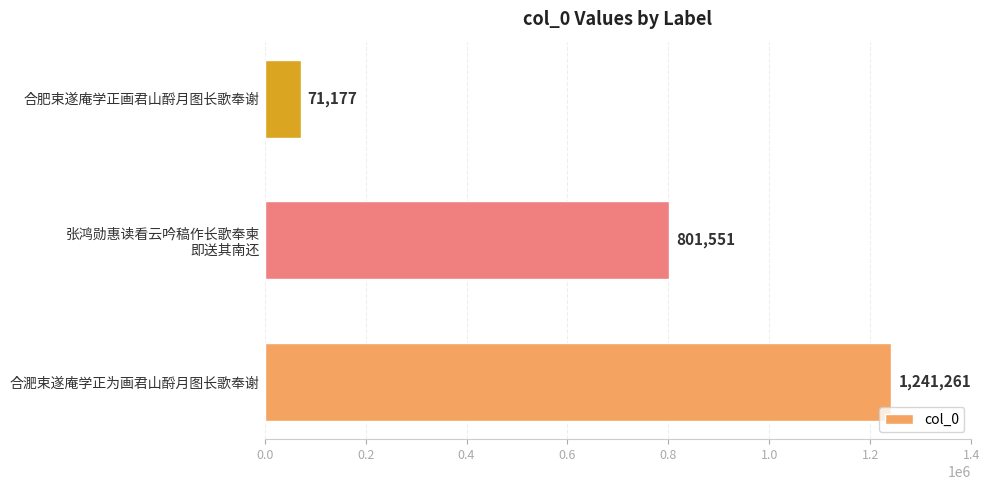

What is the difference between the second highest and minimum values?

730374